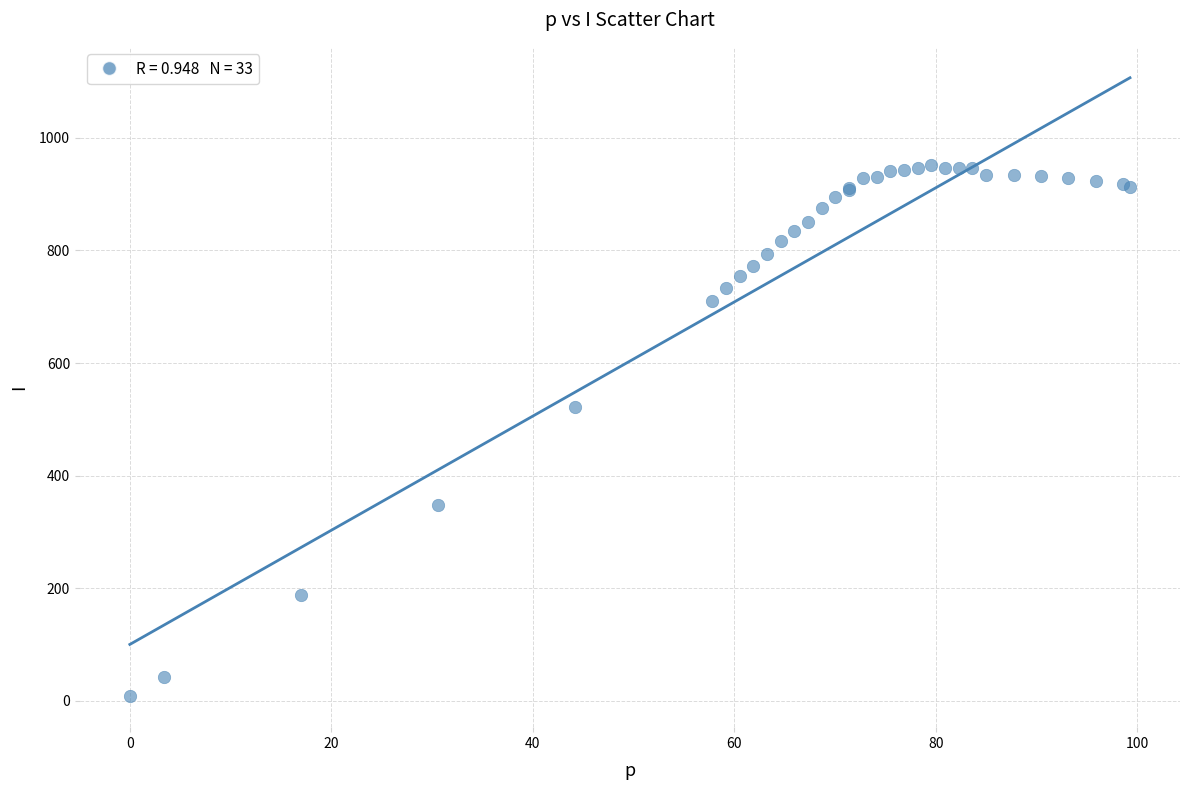

What Y value in the scatter plot is closest to 479?

522